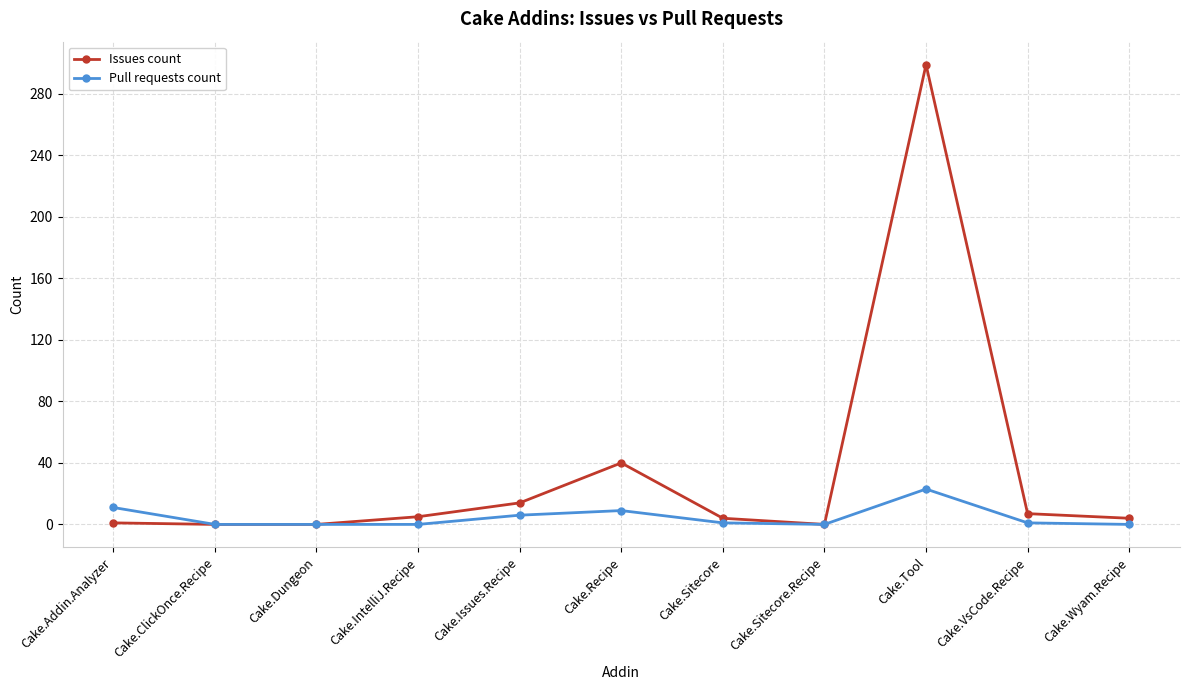

Is the value of Pull requests count at Cake.ClickOnce.Recipe greater than the value of Issues count at Cake.IntelliJ.Recipe?

No